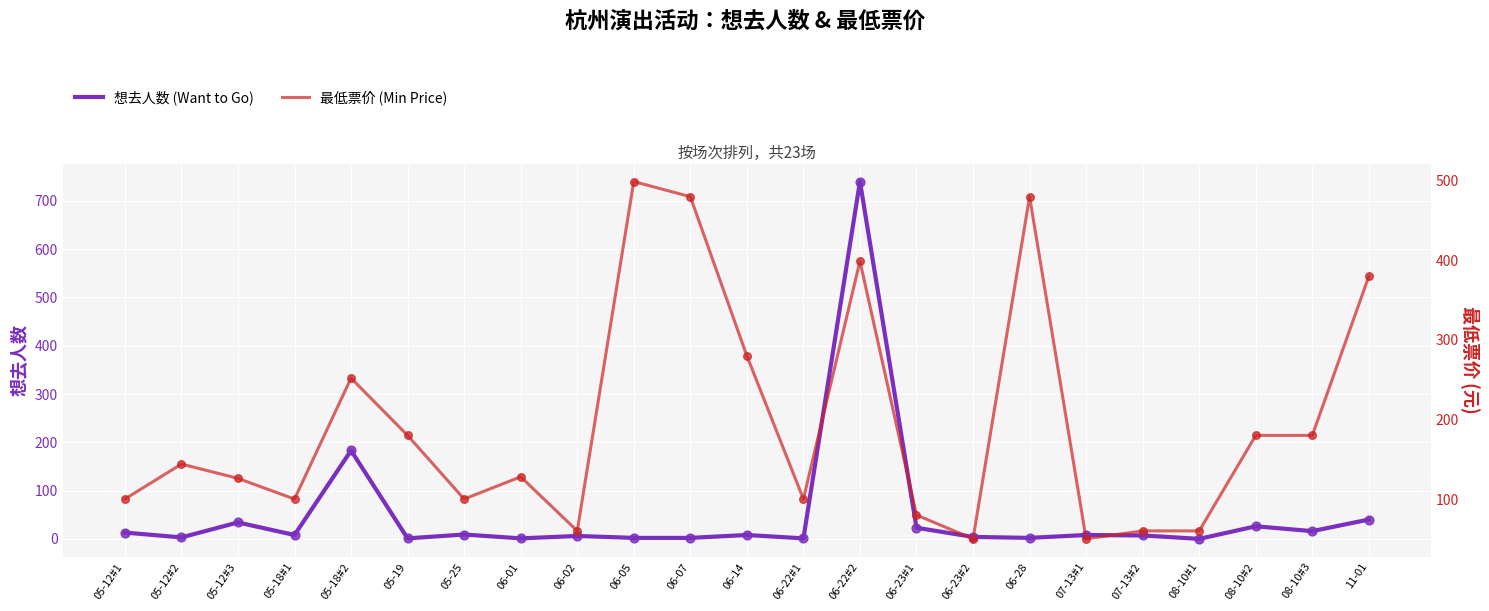

At how many categories does at least one series exceed 208?

7